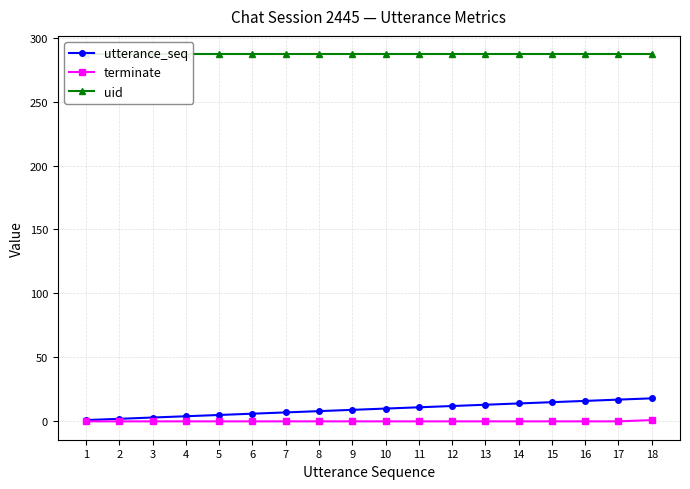

Which series has the widest spread of values?

utterance_seq